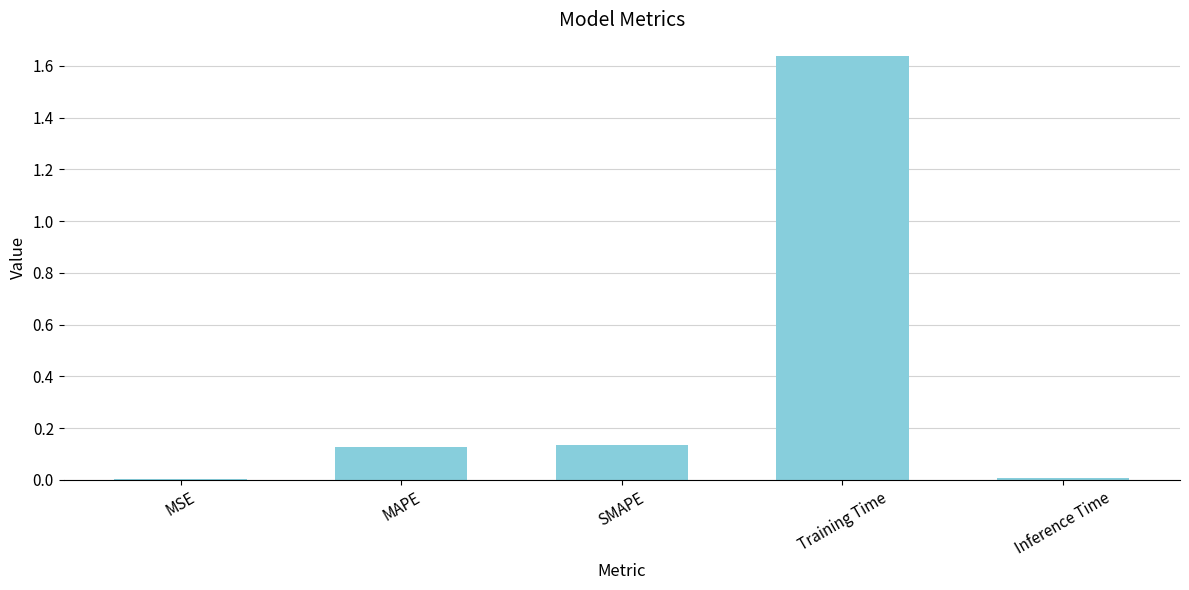

The value at Training Time is 0.4. True or false?

False